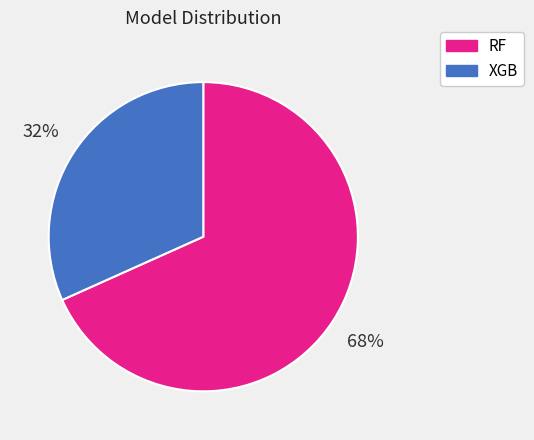

Between XGB and RF, which is larger?

RF